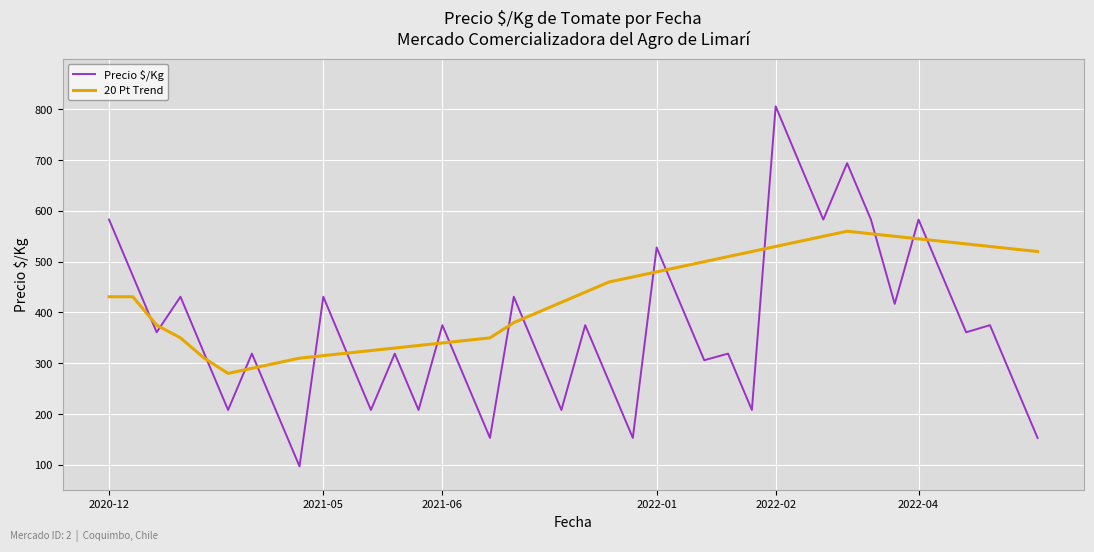

Which series has the largest total across all categories?

20 Pt Trend